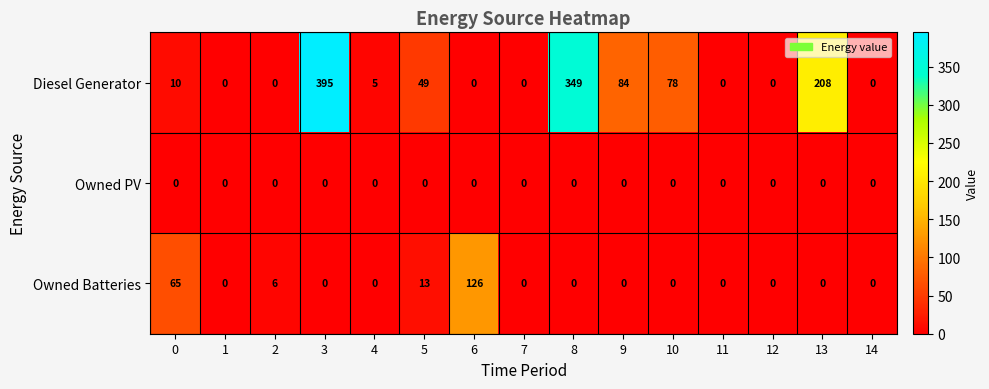

What is the sum of the Owned Batteries values at 14 and 2?

6